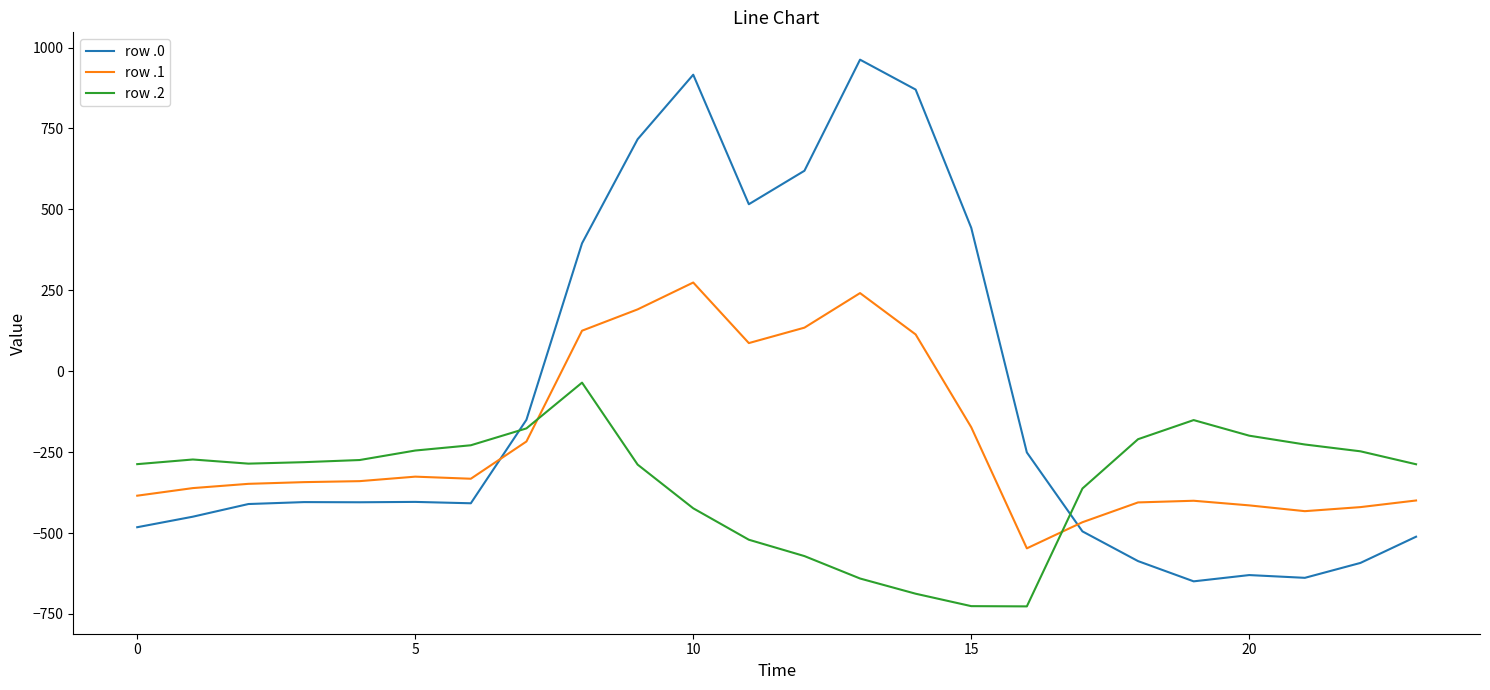

Which series has the largest total across all categories?

row .0